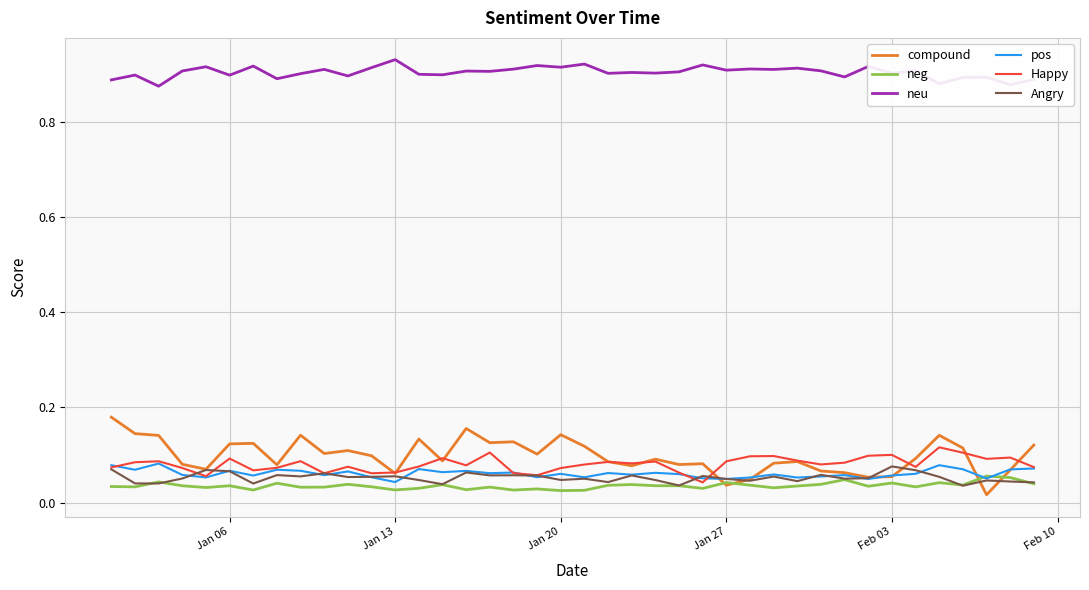

Which series has the widest spread of values?

compound